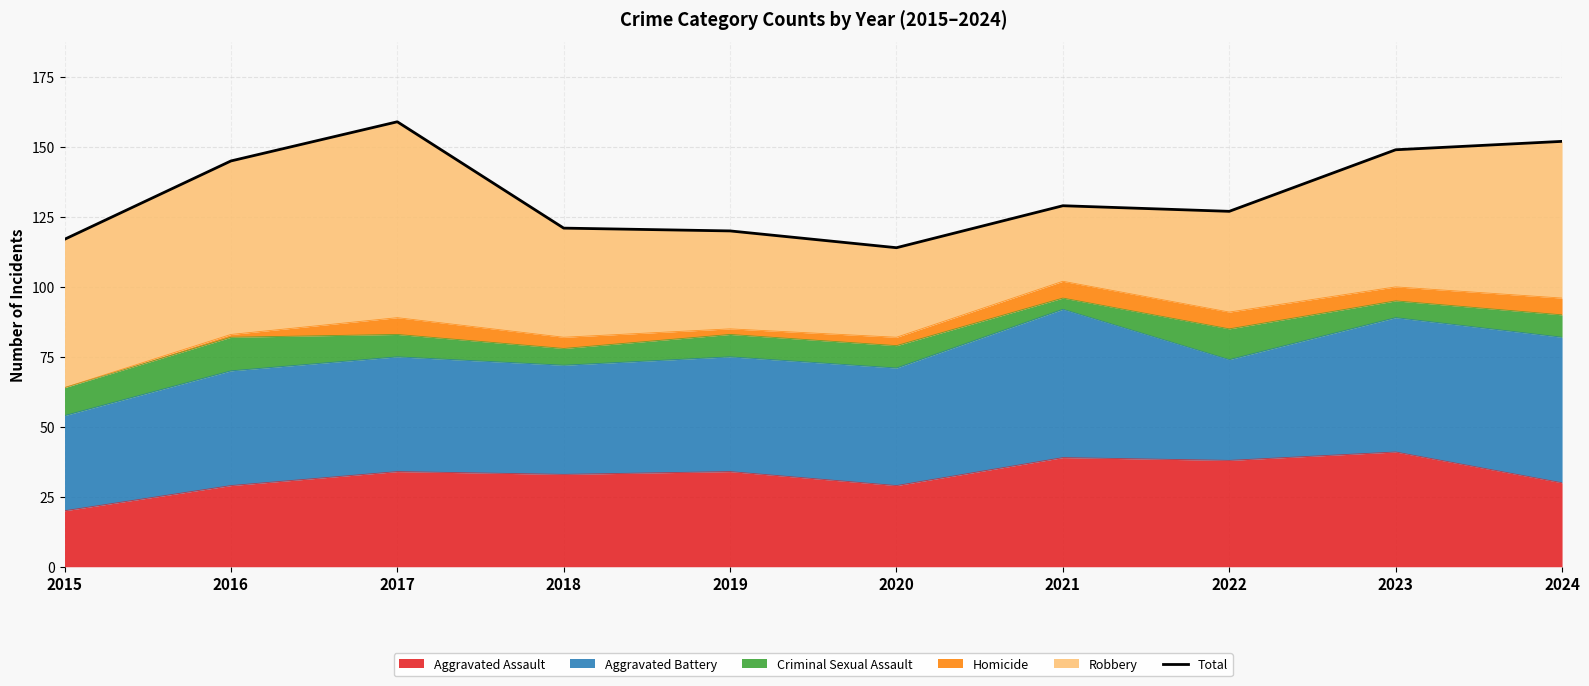

What is the smallest value displayed?

114